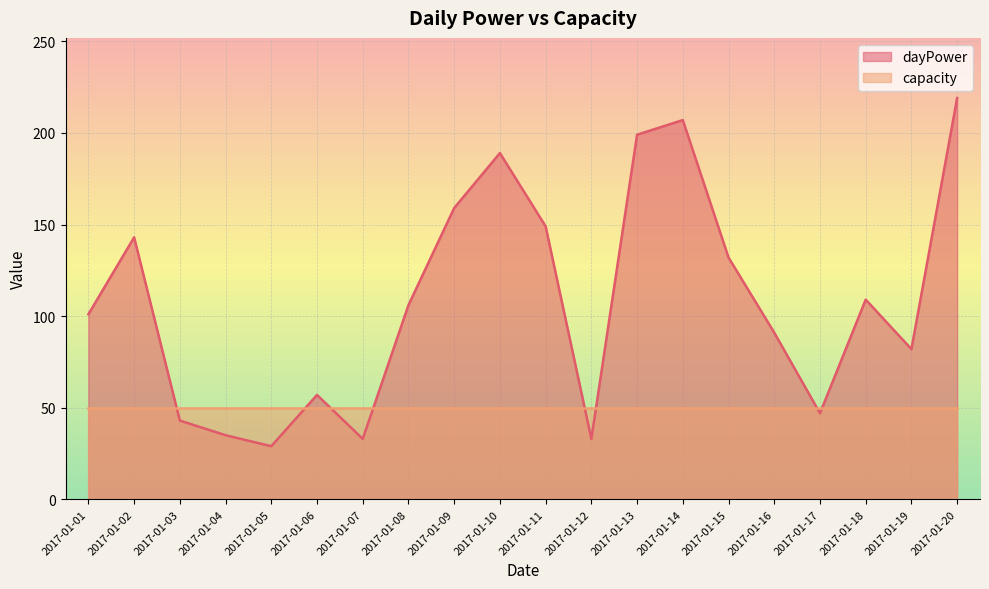

Approximately how many times larger is the value at 2017-01-08 compared to 2017-01-19?

1.3